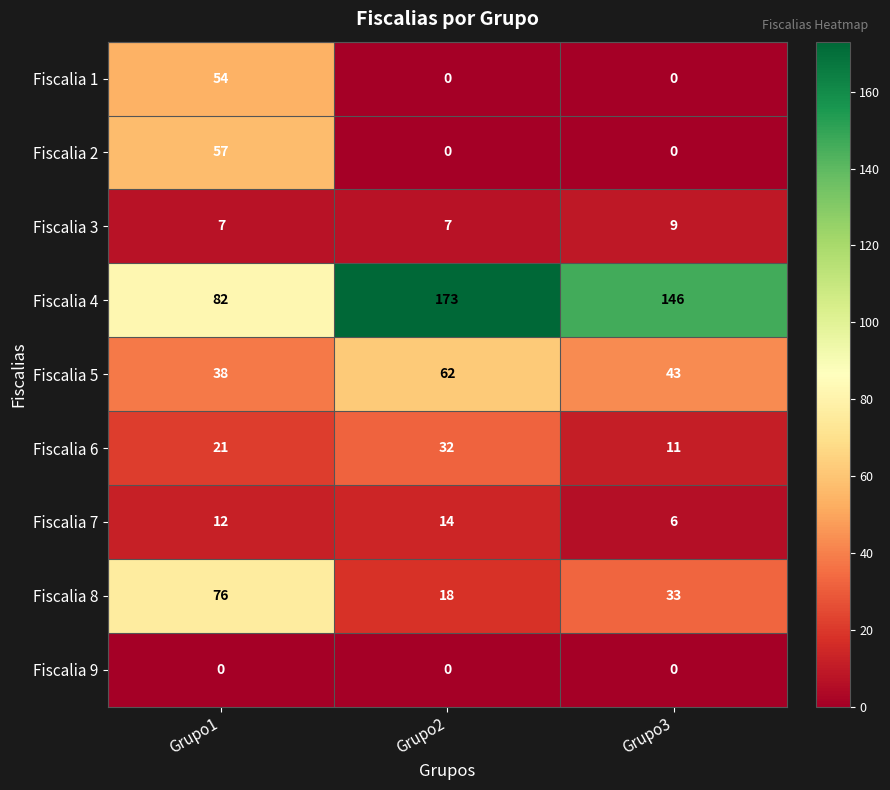

Reading right to left, extract all data points from this chart.

Fiscalia 1: Grupo3=0	Grupo2=0	Grupo1=54
Fiscalia 2: Grupo3=0	Grupo2=0	Grupo1=57
Fiscalia 3: Grupo3=9	Grupo2=7	Grupo1=7
Fiscalia 4: Grupo3=146	Grupo2=173	Grupo1=82
Fiscalia 5: Grupo3=43	Grupo2=62	Grupo1=38
Fiscalia 6: Grupo3=11	Grupo2=32	Grupo1=21
Fiscalia 7: Grupo3=6	Grupo2=14	Grupo1=12
Fiscalia 8: Grupo3=33	Grupo2=18	Grupo1=76
Fiscalia 9: Grupo3=0	Grupo2=0	Grupo1=0